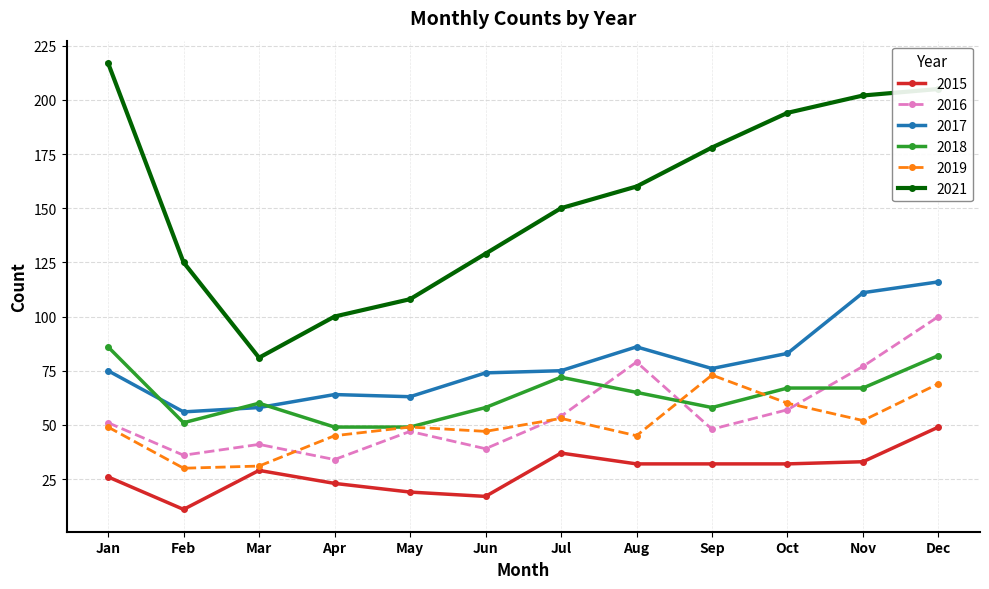

What is the approximate value of 2021 at Jan?

217